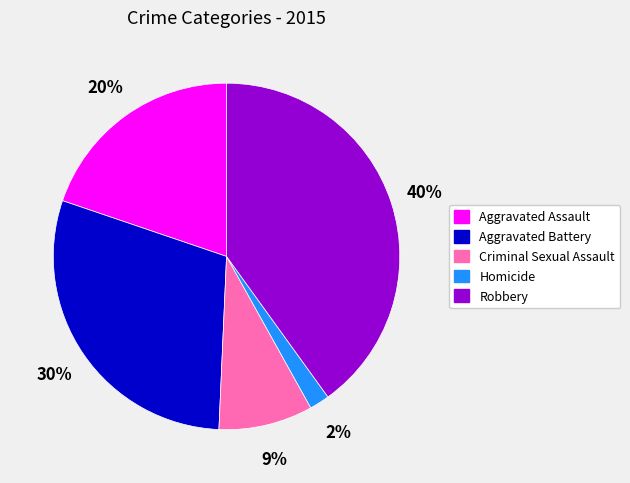

Combined, do Aggravated Assault and Criminal Sexual Assault account for over 50%?

No